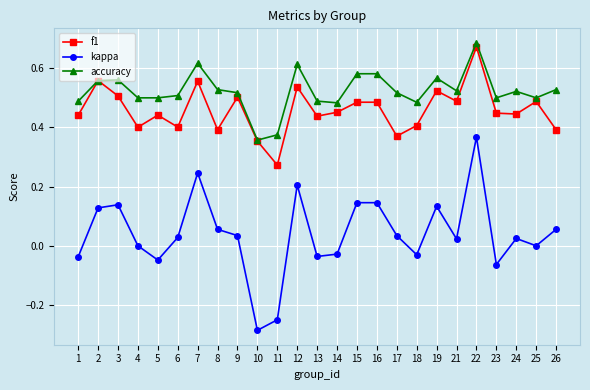

Which category has the highest value across all series?

22